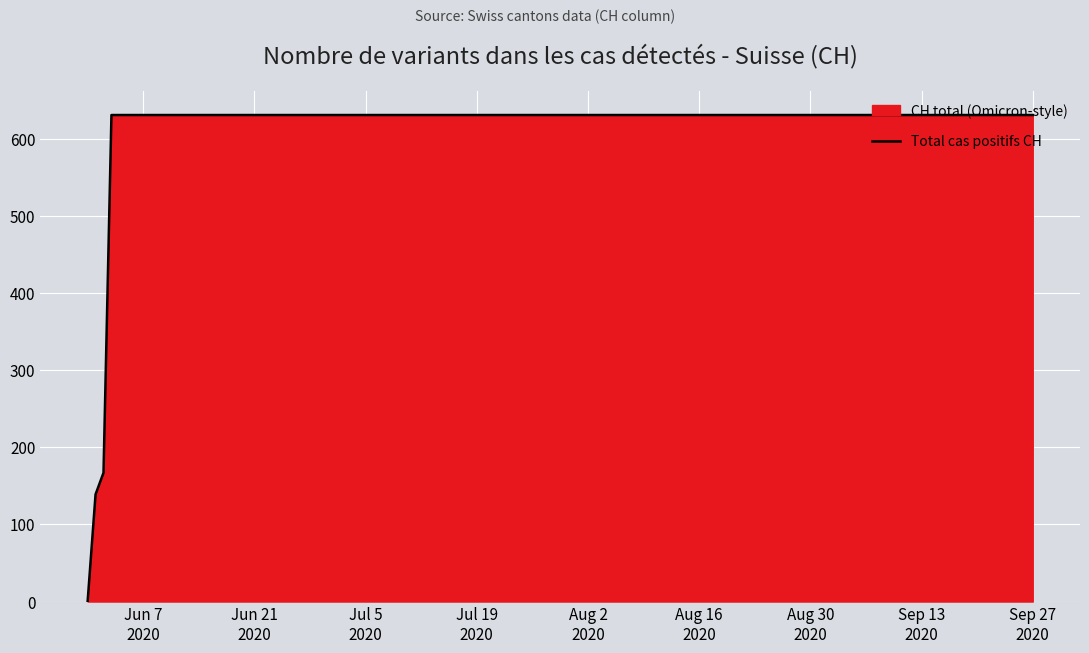

What is the greatest value displayed?

631